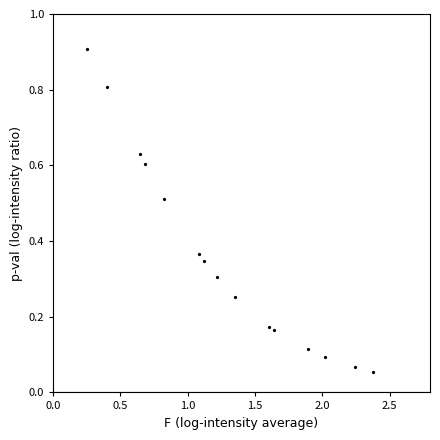

What is the range of X values (max minus min)?

2.1